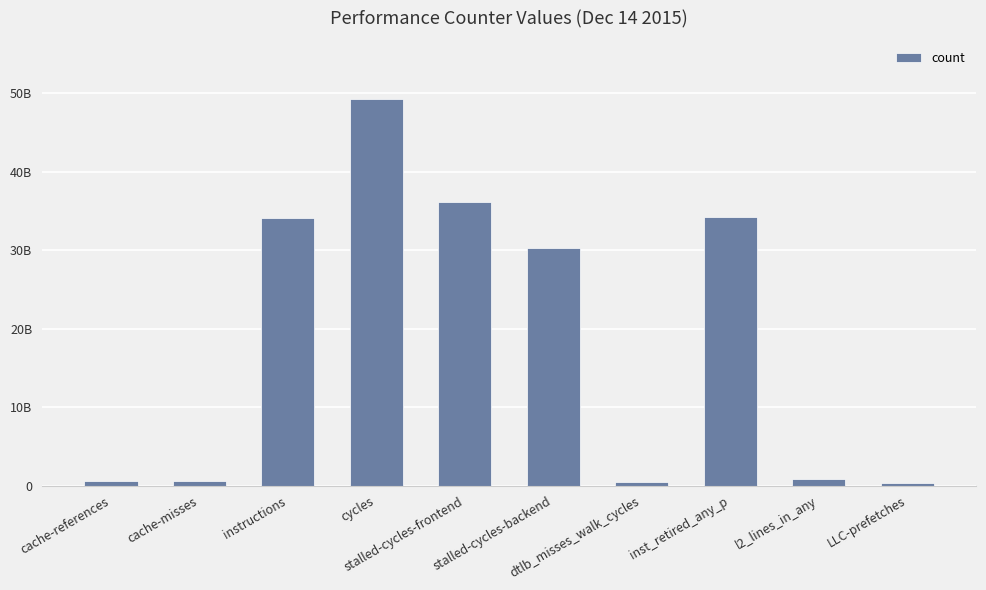

What is the label of the 10th bar from the right?

cache-references